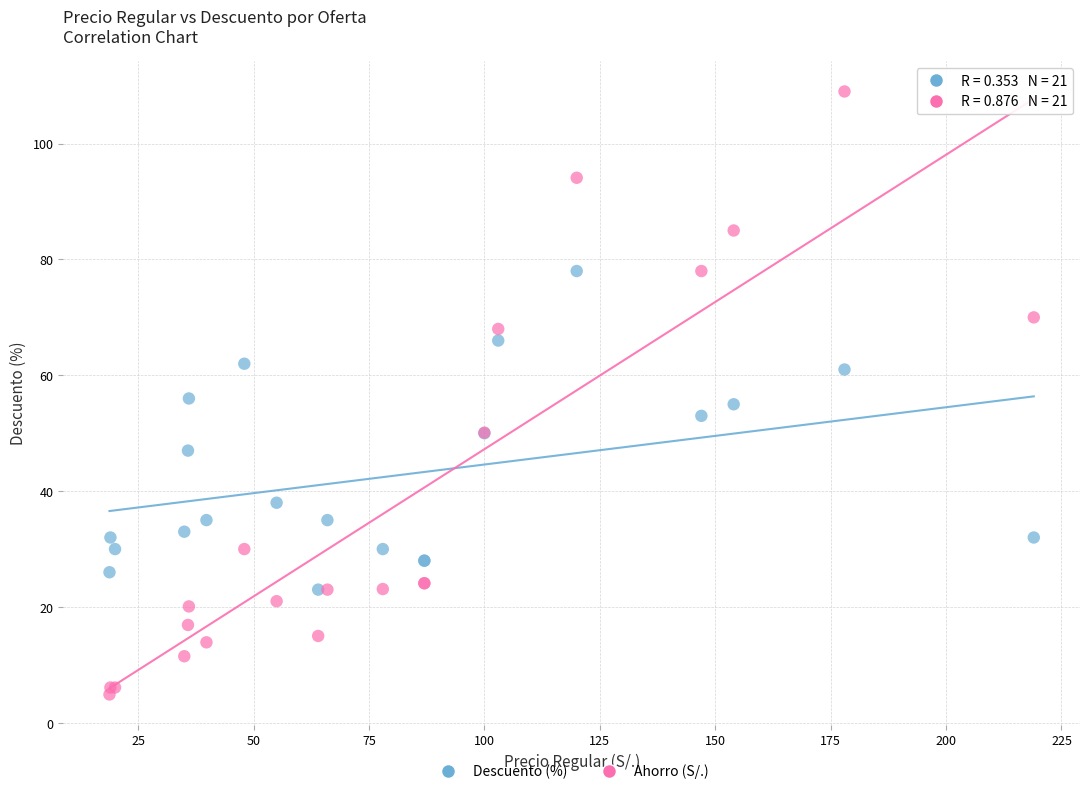

Which series has the widest spread of Y values?

Ahorro (S/.)